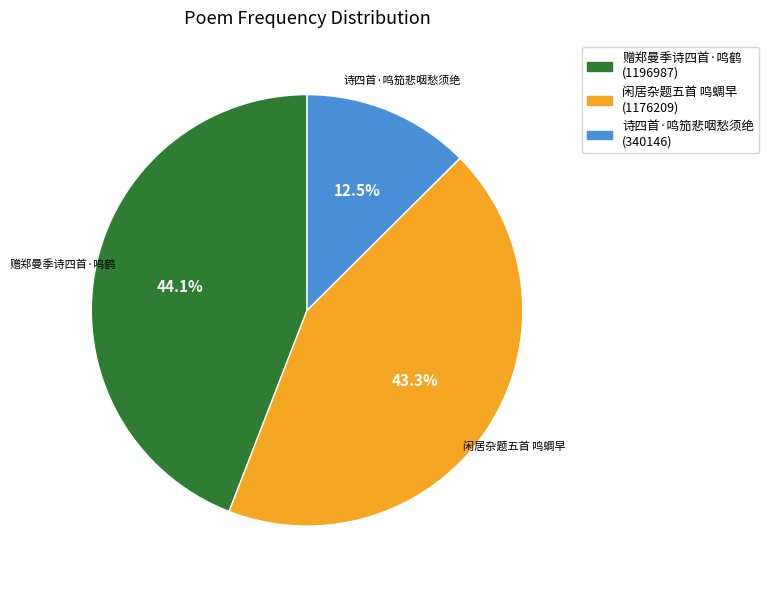

What is the total percentage of 闲居杂题五首 鸣蜩早 and 赠郑曼季诗四首·鸣鹤?

87.5%